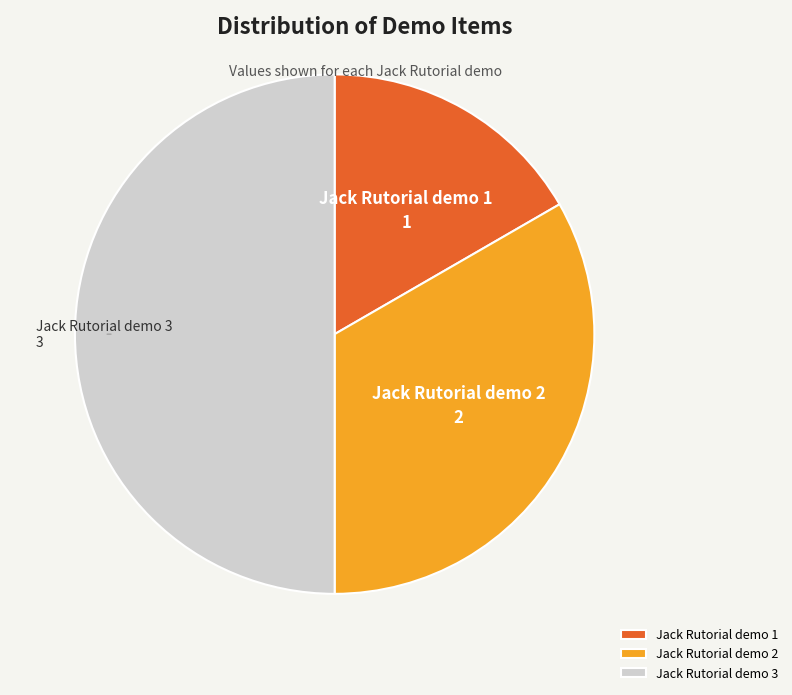

Combined, do Jack Rutorial demo 2 and Jack Rutorial demo 3 account for over 50%?

Yes